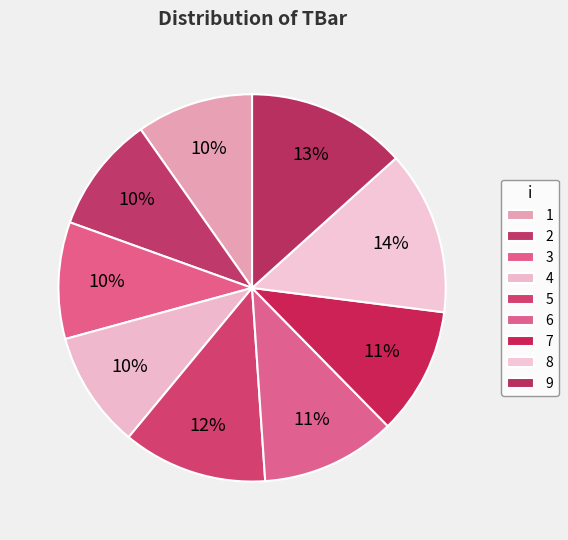

Which has a higher value, 8 or 7?

8